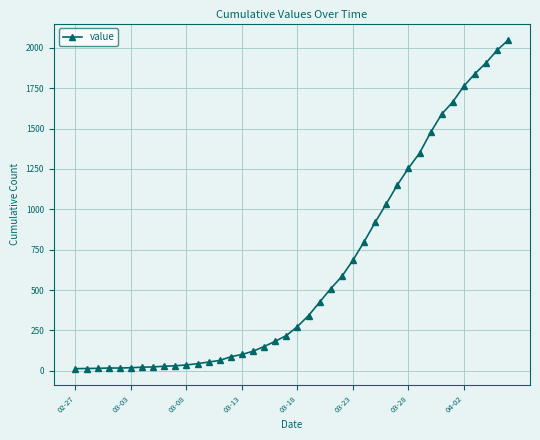

What is the average value?

622